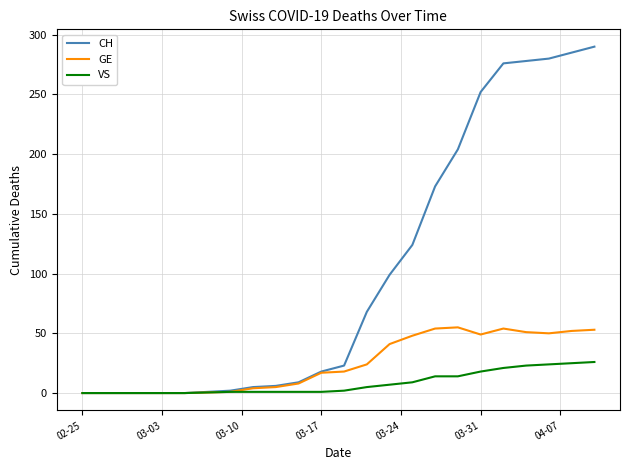

What is the maximum value for VS?

26